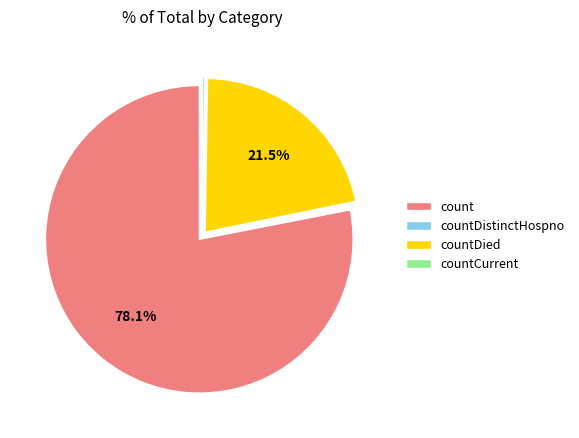

Which slice is the largest?

count